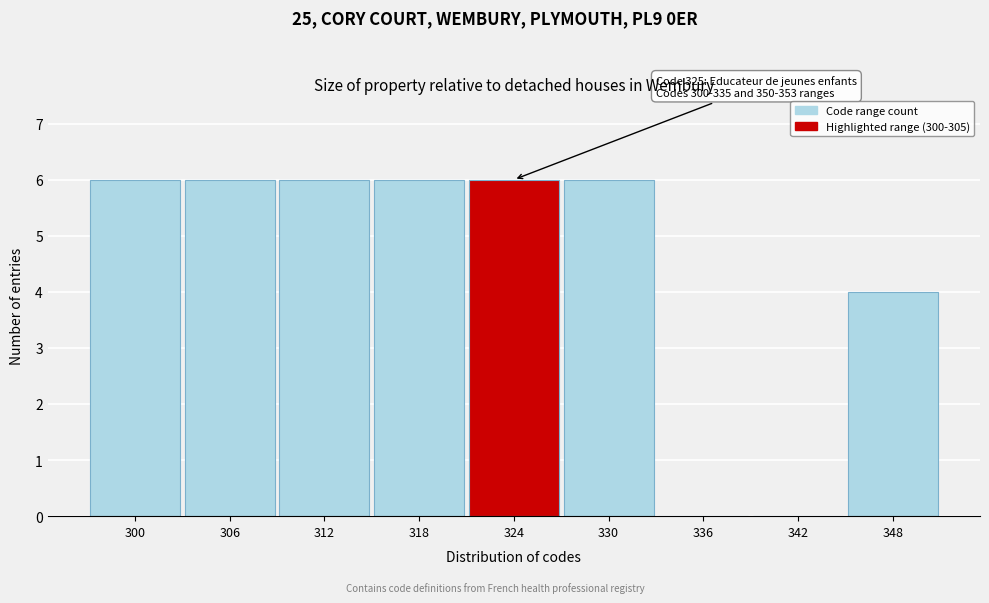

Reading left to right, what are all the values shown in this chart?

300=6	306=6	312=6	318=6	324=6	330=6	336=0	342=0	348=4